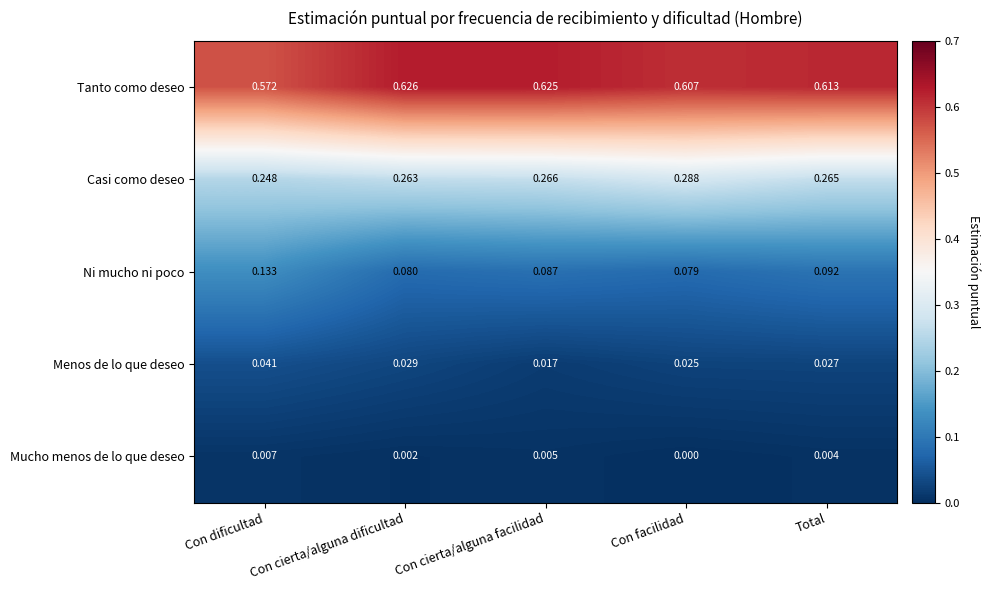

List the labels in order of Casi como deseo value, smallest first.

Con dificultad, Con cierta/alguna dificultad, Total, Con cierta/alguna facilidad, Con facilidad